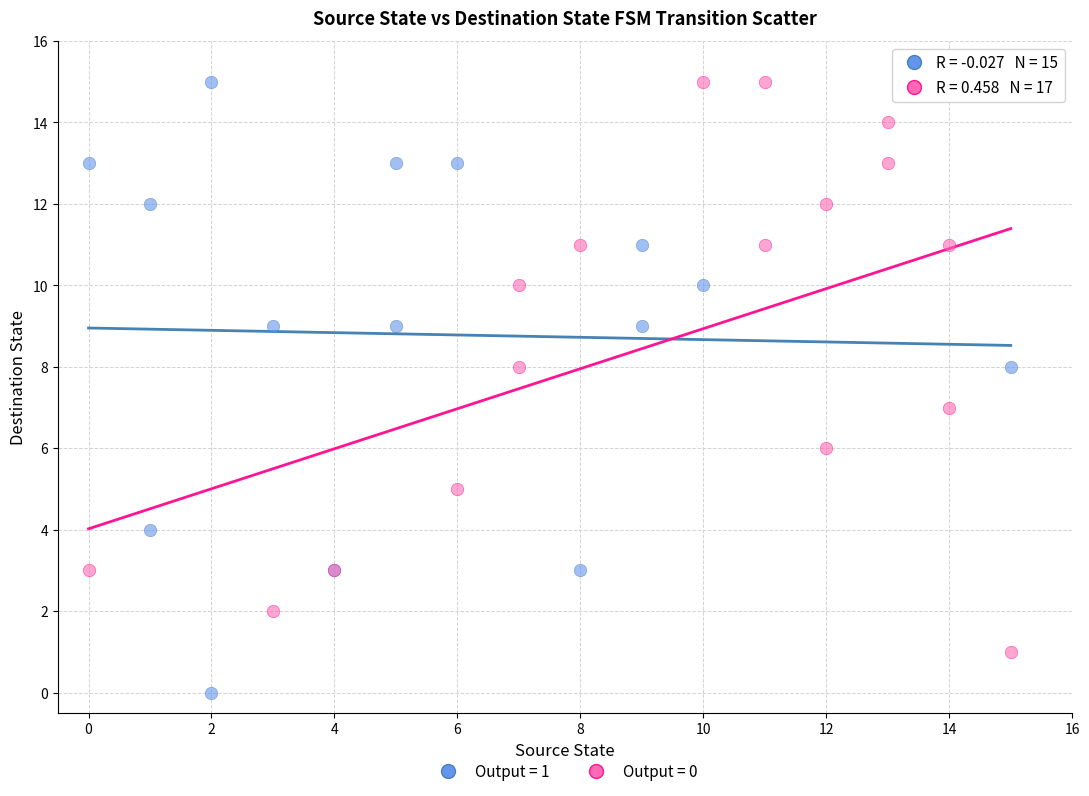

What are all the series names shown in the legend?

Output = 1, Output = 0